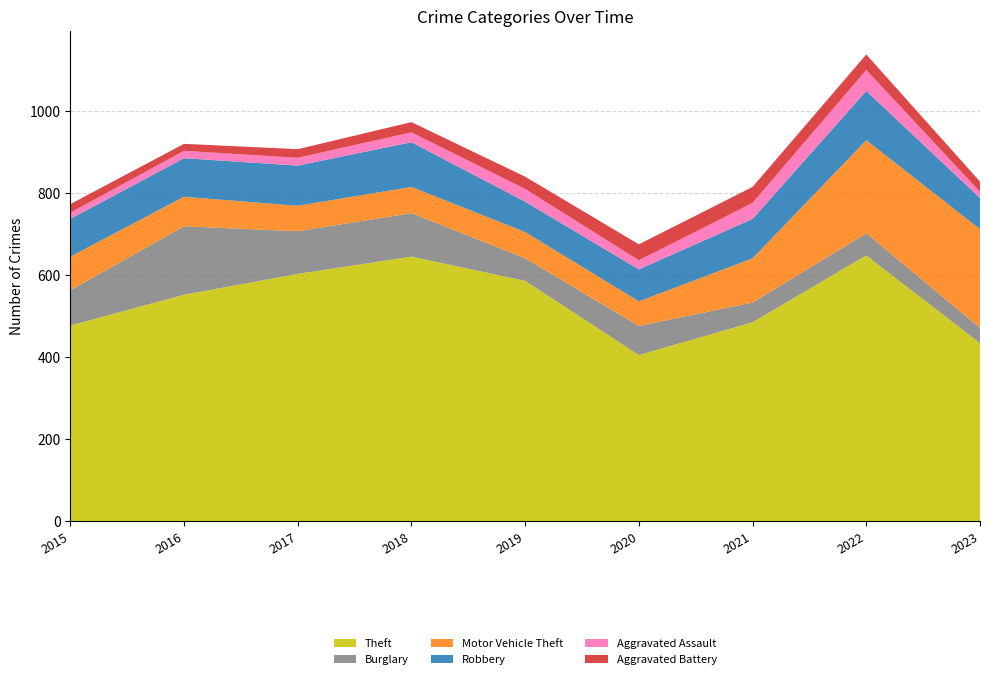

Reading left to right, list all the values displayed in this chart.

Theft: 2015=477	2016=552	2017=603	2018=645	2019=586	2020=405	2021=485	2022=648	2023=434
Burglary: 2015=86	2016=167	2017=104	2018=106	2019=55	2020=71	2021=48	2022=54	2023=37
Motor Vehicle Theft: 2015=82	2016=72	2017=62	2018=64	2019=64	2020=60	2021=108	2022=227	2023=241
Robbery: 2015=92	2016=94	2017=98	2018=109	2019=74	2020=78	2021=96	2022=120	2023=76
Aggravated Assault: 2015=15	2016=18	2017=19	2018=24	2019=31	2020=22	2021=39	2022=51	2023=15
Aggravated Battery: 2015=21	2016=17	2017=21	2018=25	2019=30	2020=39	2021=39	2022=38	2023=25